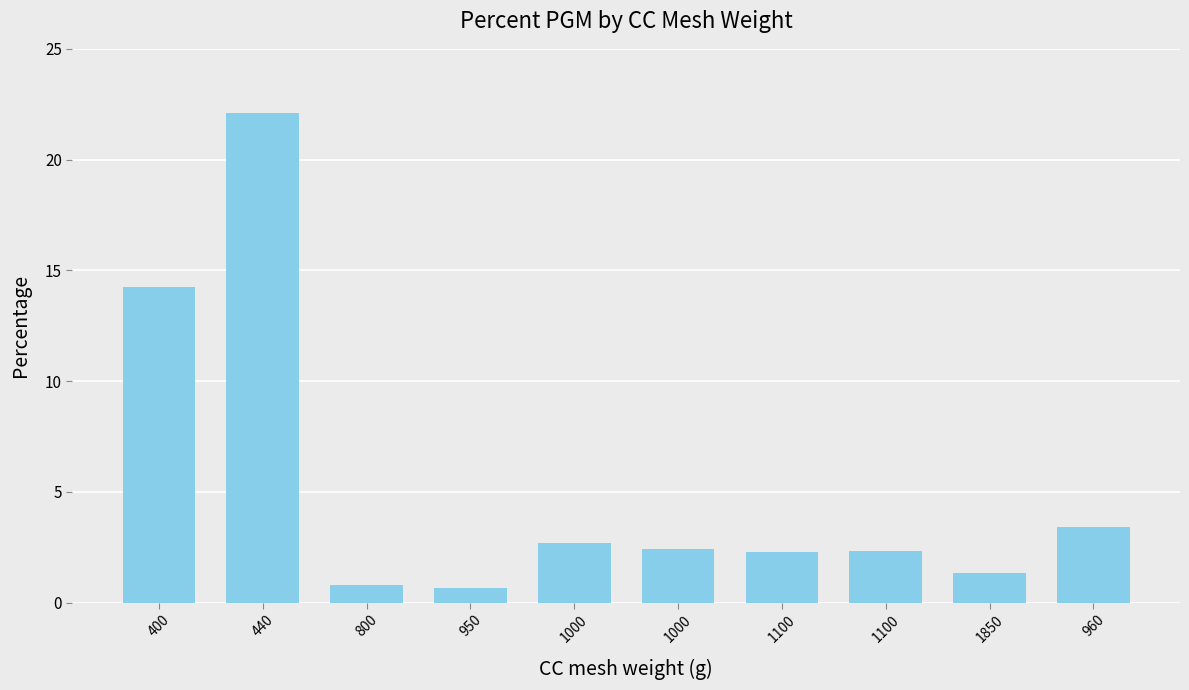

How many data points does each series have?

10